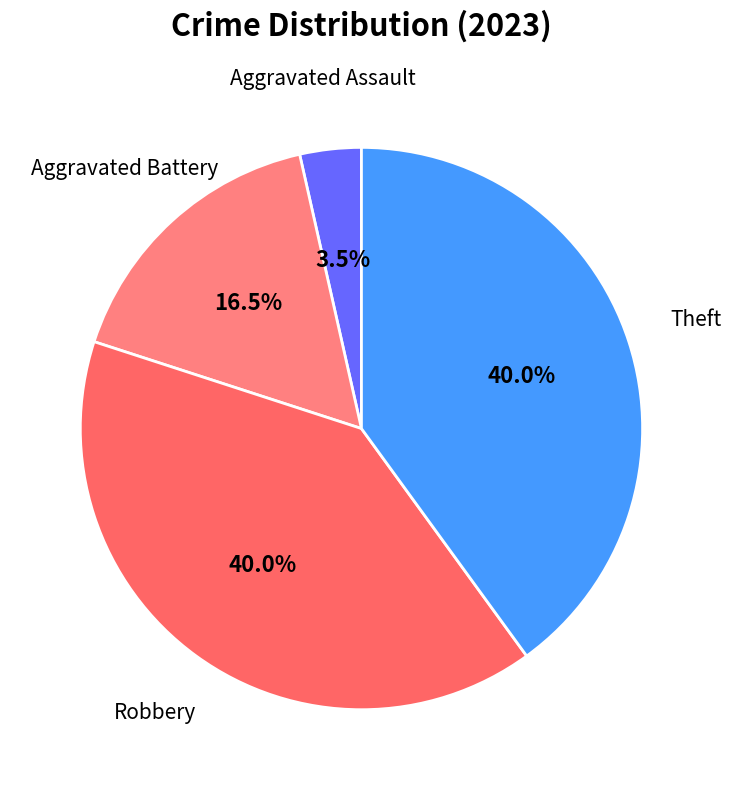

How many segments does this pie chart have?

4